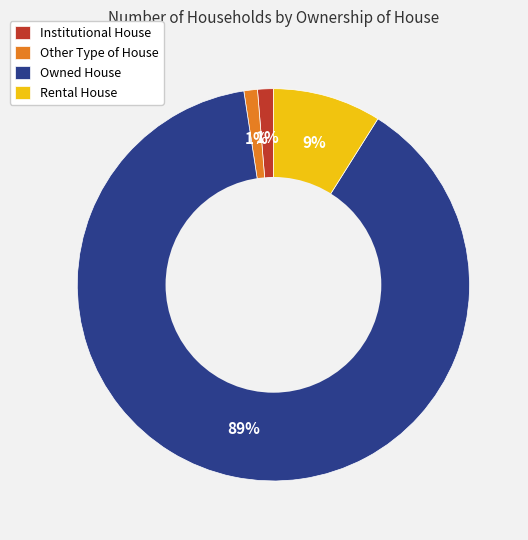

To the nearest percent, what is the difference between the largest and smallest slice percentages?

88%